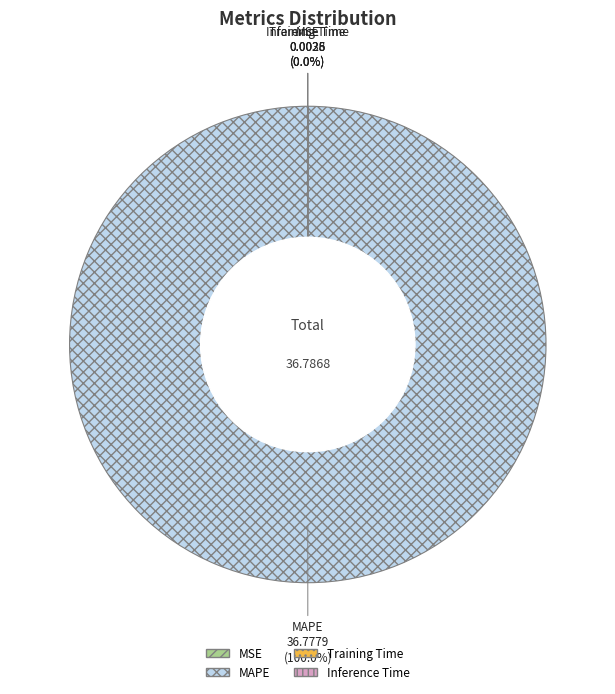

Which slice is the largest?

MAPE